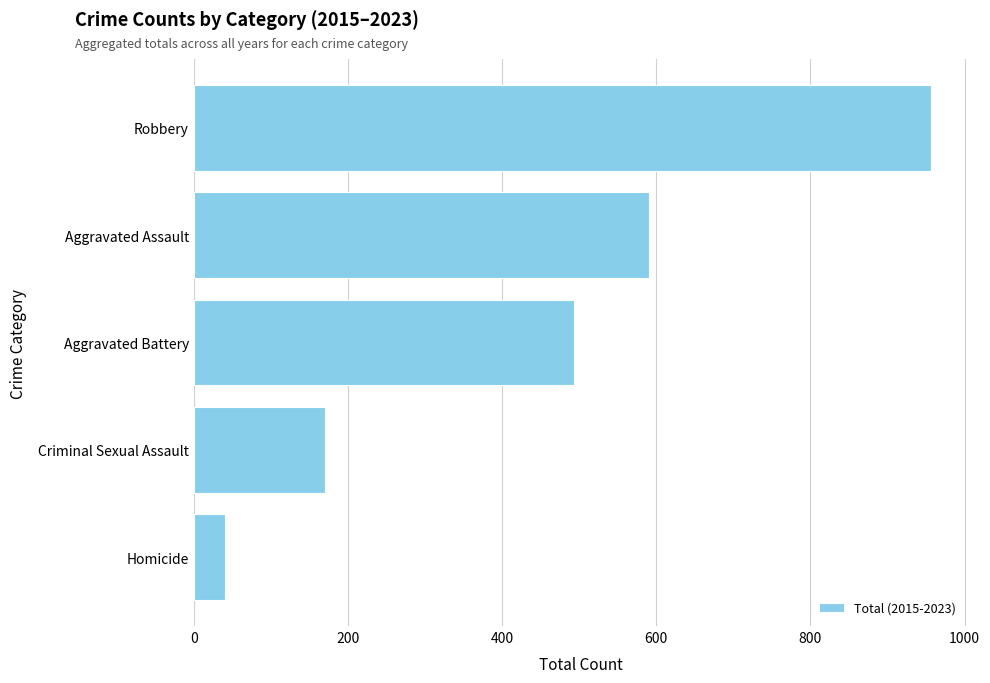

What is the sum of all values?

2249